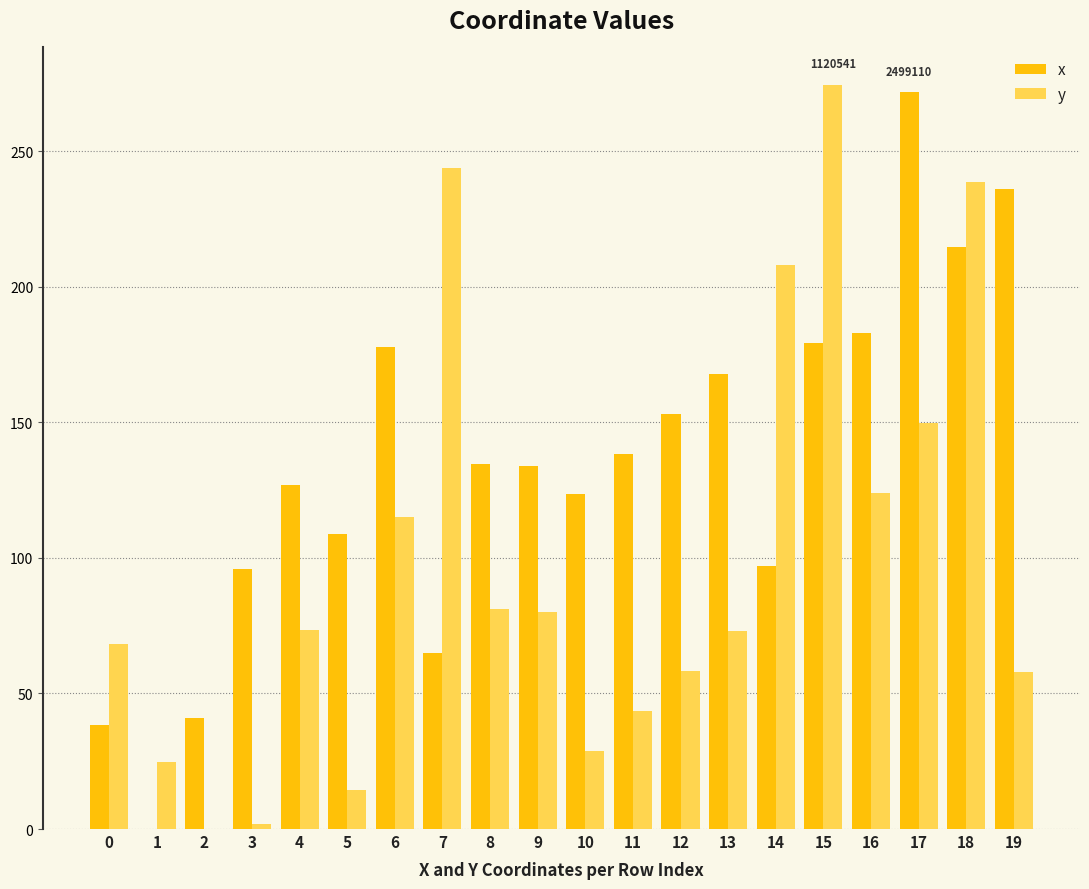

What is the highest value of the y series?

274.5